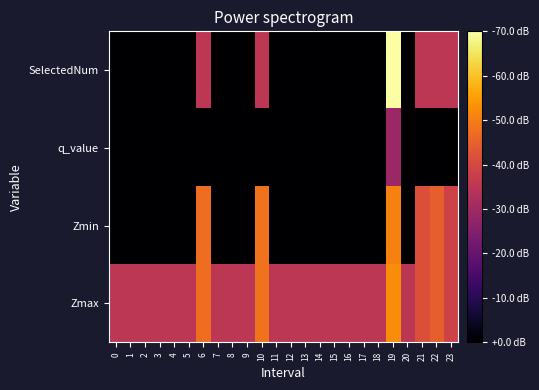

List the series in order of their peak value, lowest first.

q_value, Zmin, Zmax, SelectedNum